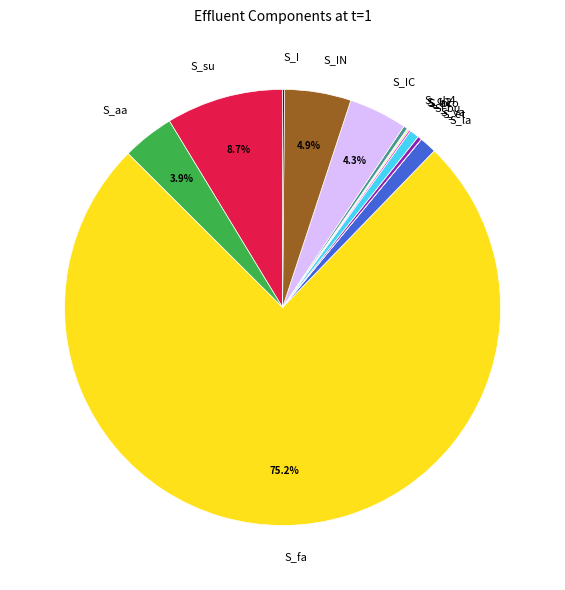

To the nearest percent, what percentage of the pie is S_bu?

1%